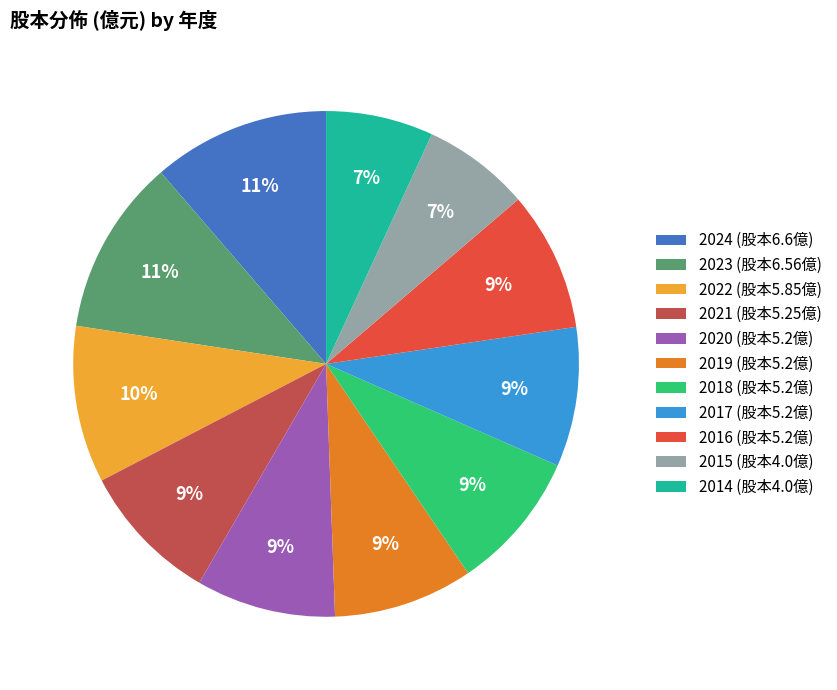

To the nearest percent, what is the difference between the largest and smallest slice percentages?

4%